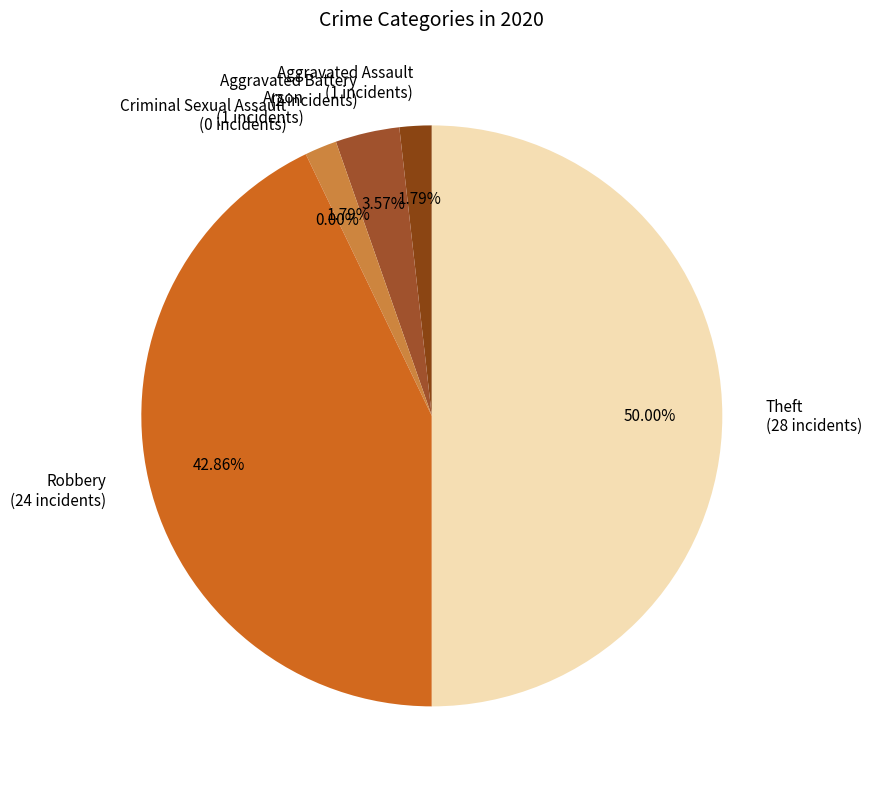

Which category has the smallest portion of the pie?

Criminal Sexual Assault